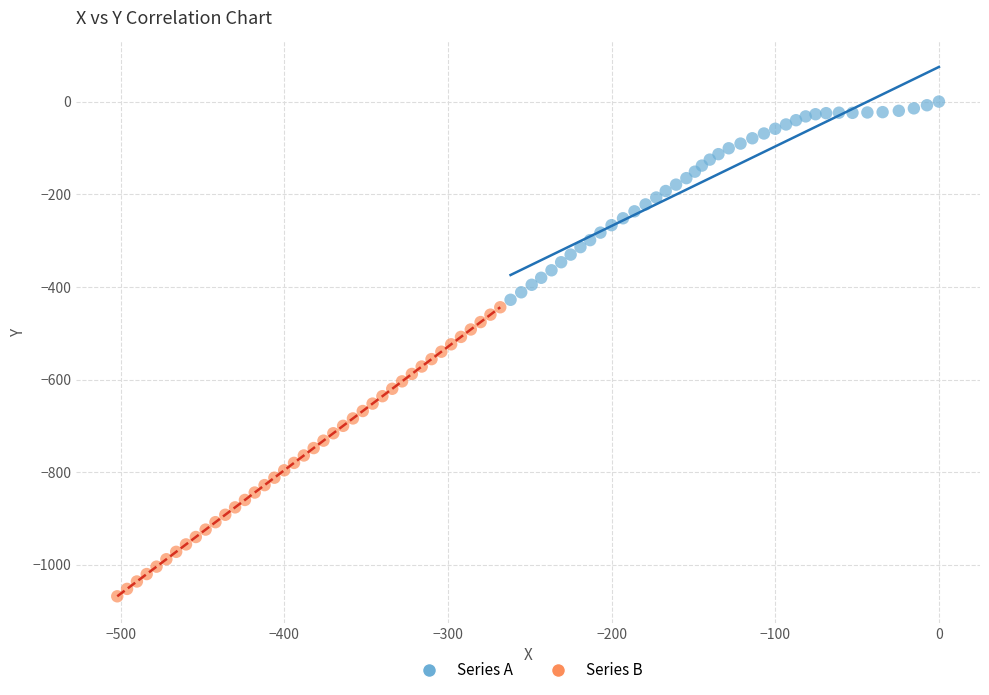

Which series has the widest spread of Y values?

Series B